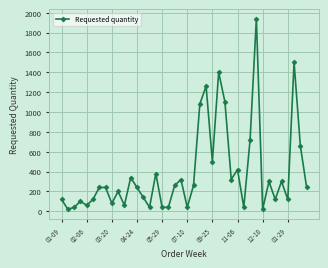

What is the difference between the maximum and minimum values?

1920